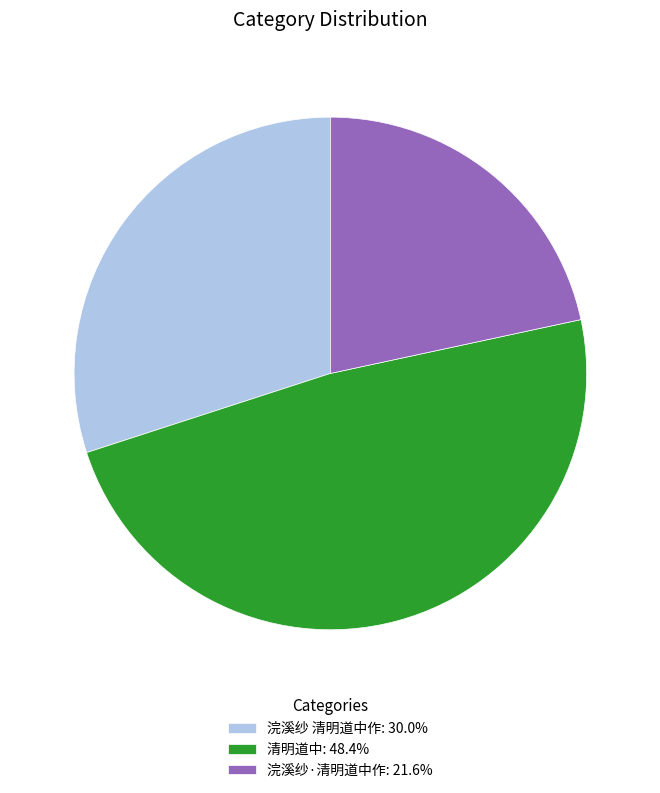

Which category has the biggest portion of the pie?

清明道中